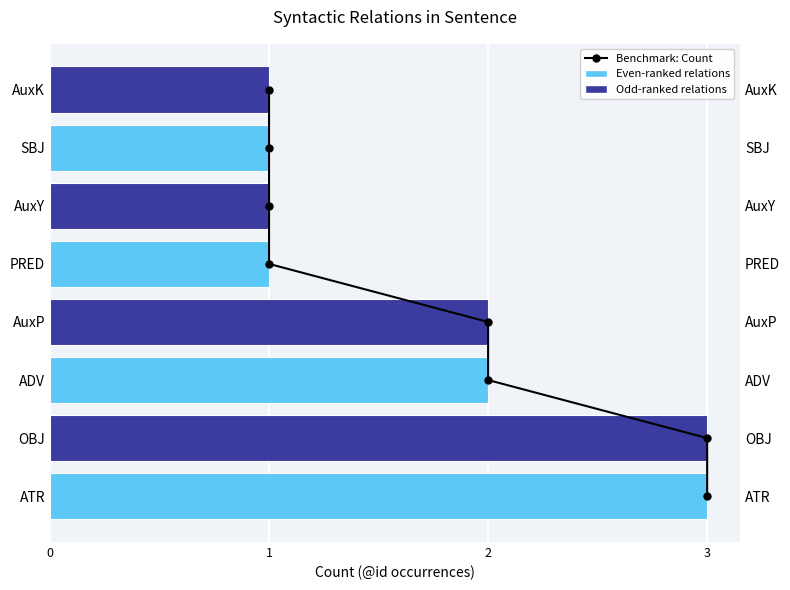

Reading right to left, list all the values displayed in this chart.

Benchmark: Count: 7	6	5	4	3	2	1	0
Count: 1	1	1	1	2	2	3	3